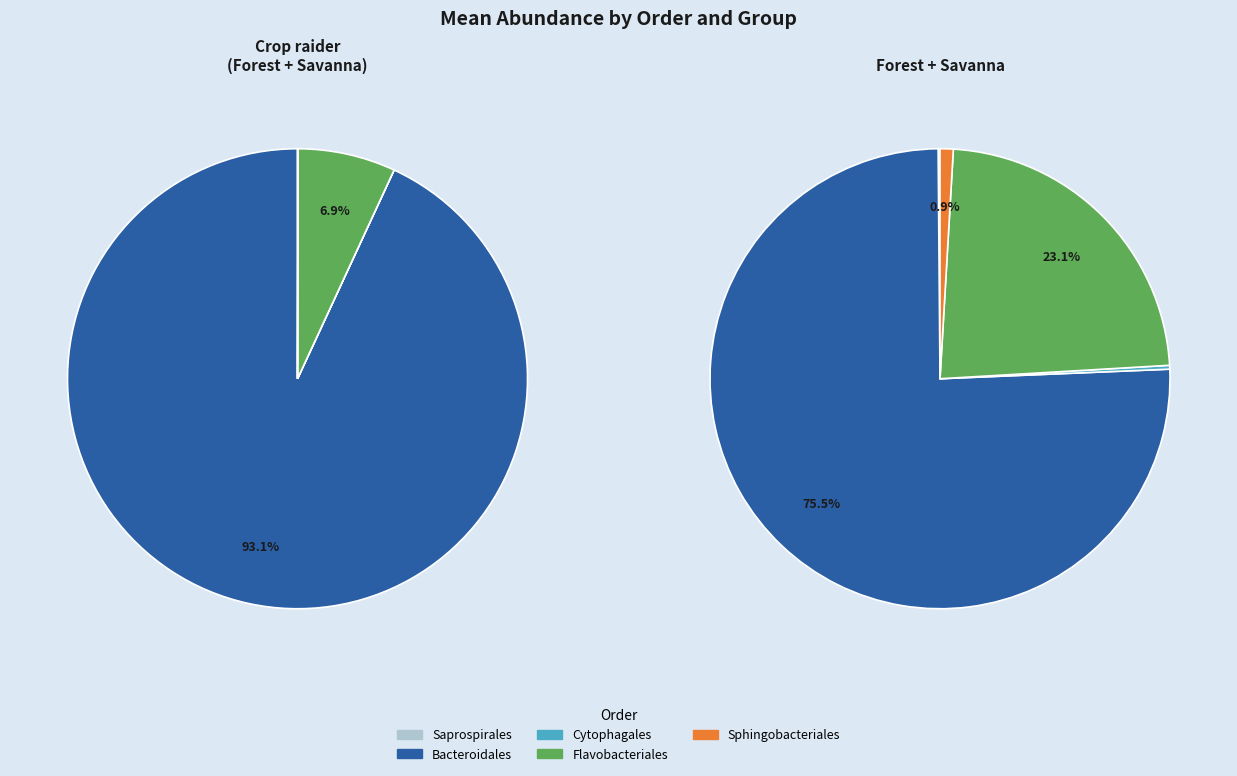

The Saprospirales slice represents 0% of the pie. True or false?

True